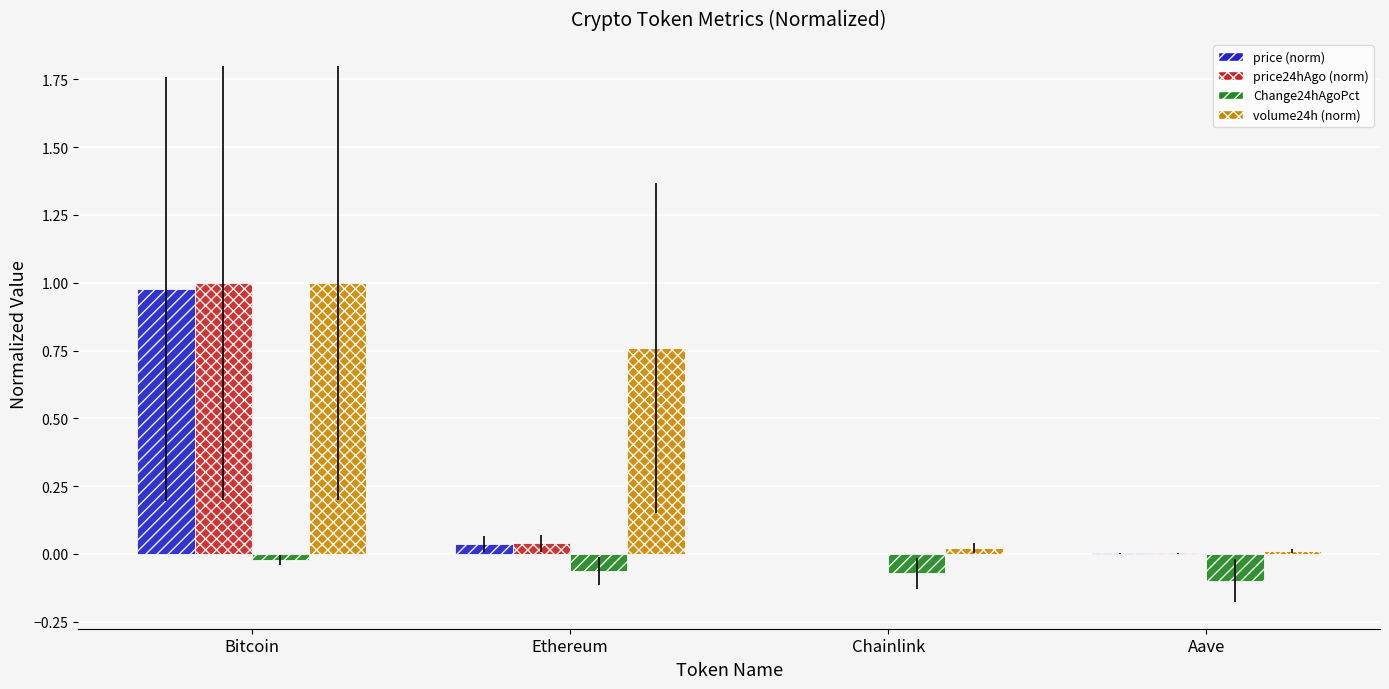

Which category has the highest value across all series?

Bitcoin